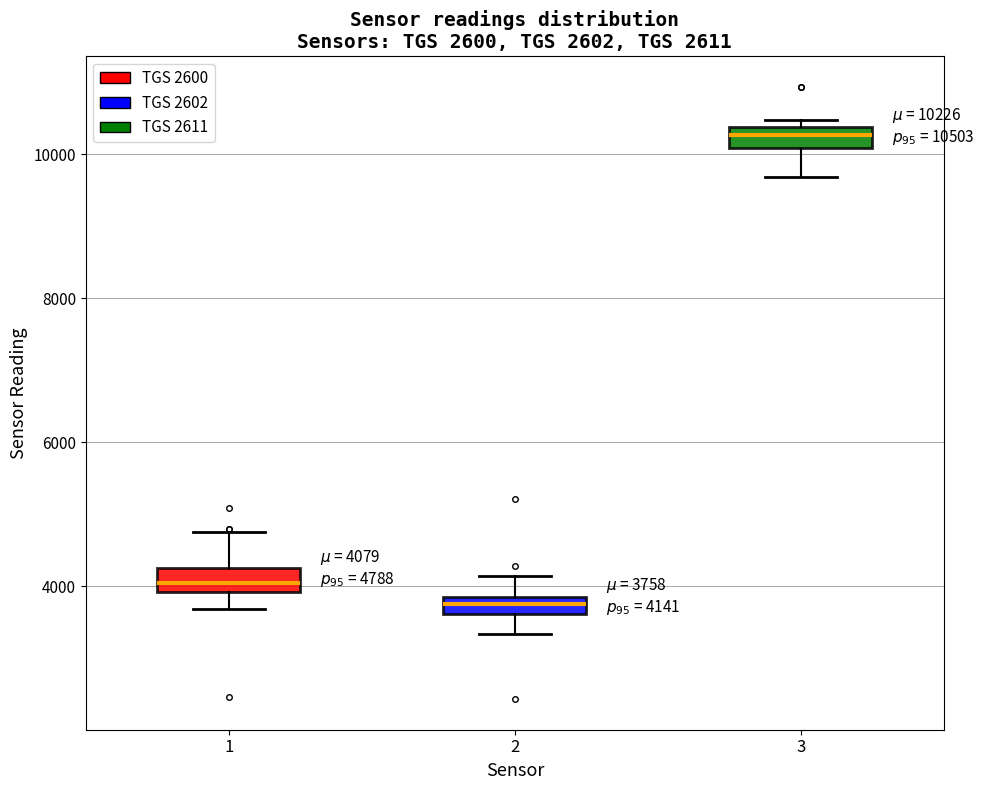

Which box has the highest median line?

3